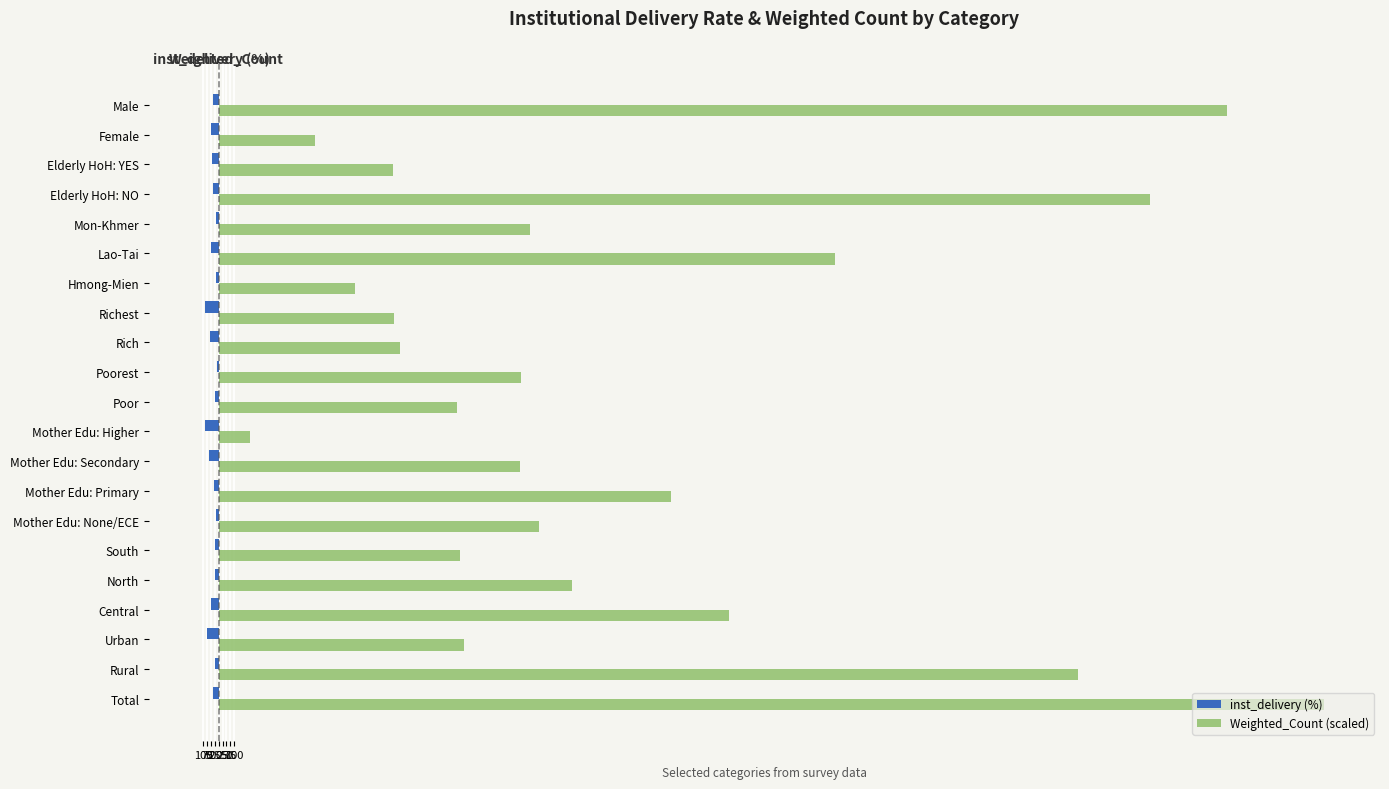

What are all the series names shown in the legend?

inst_delivery (%), Weighted_Count (scaled)